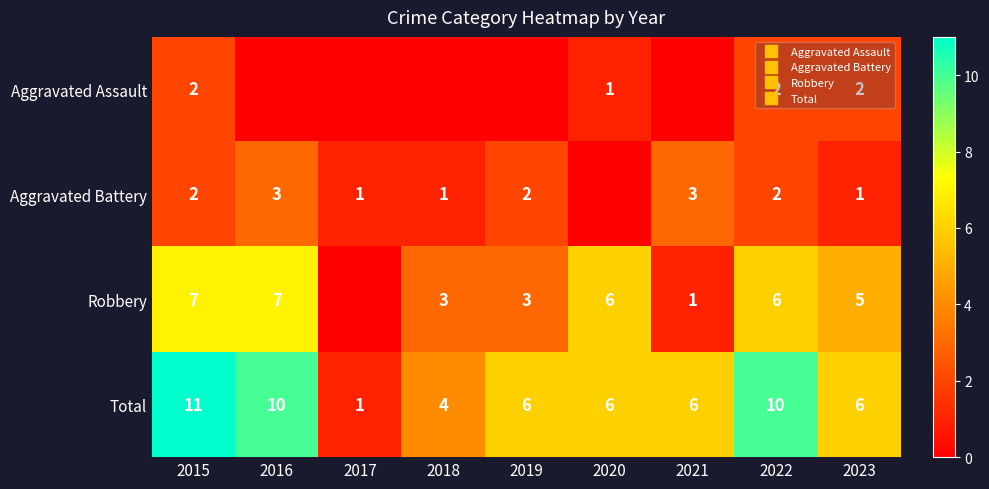

Which series has the largest total across all categories?

Total